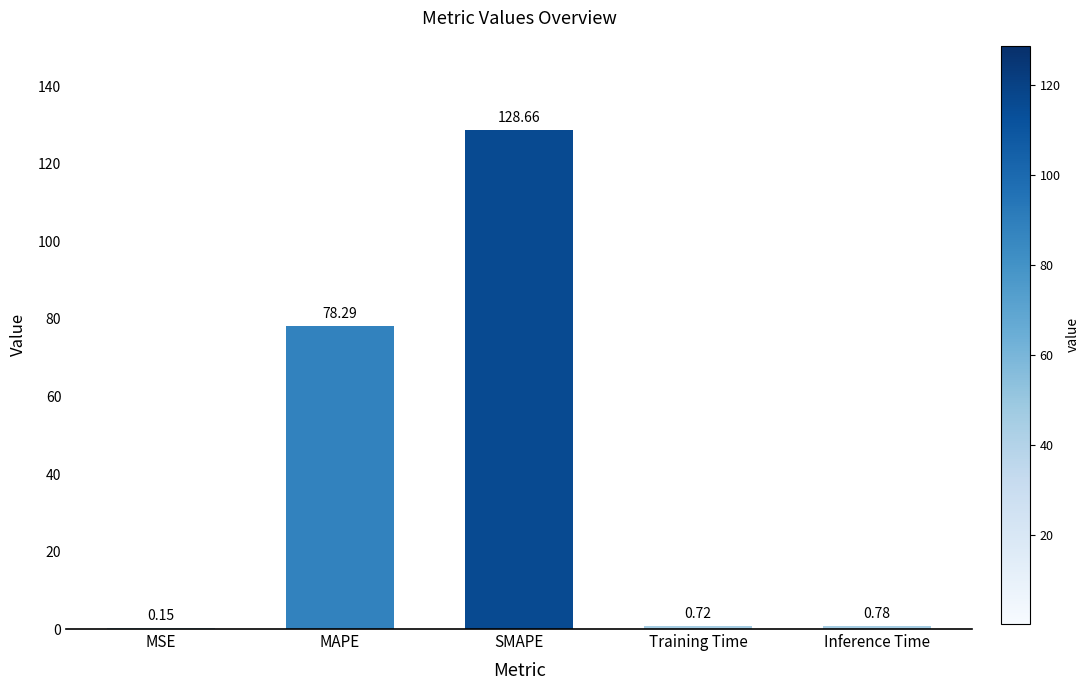

What is the change in value from MSE to SMAPE?

+128.5